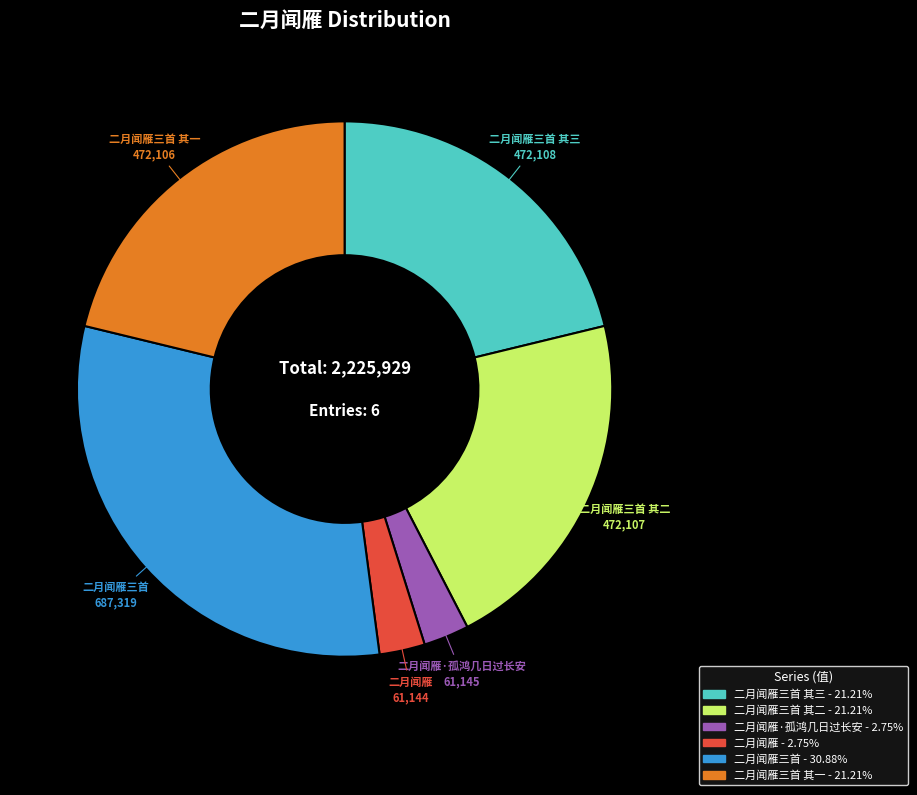

Is there a majority slice in this chart?

No